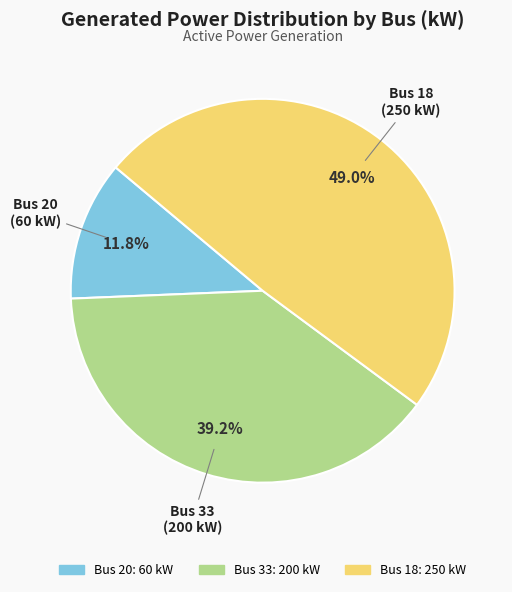

To the nearest percent, what is the difference between the largest and smallest slice percentages?

37%